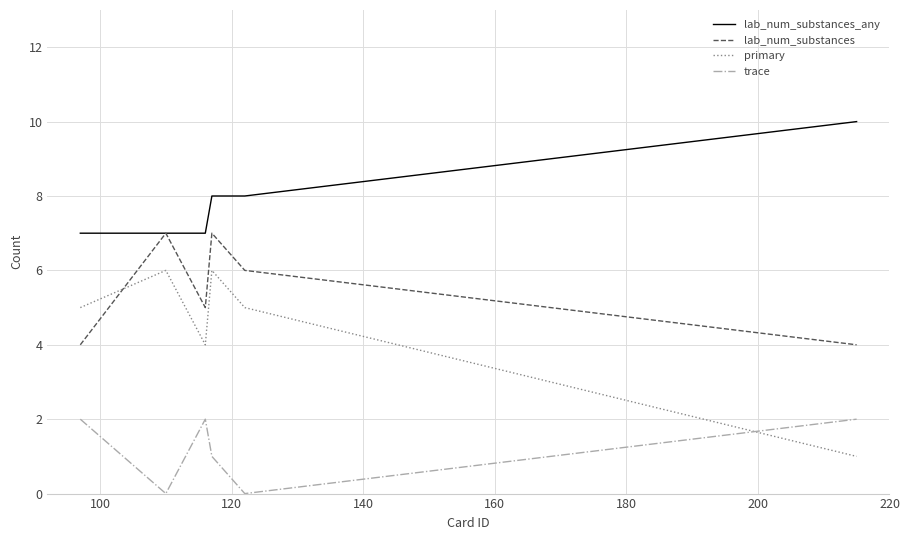

Which series has the largest range (max minus min)?

primary